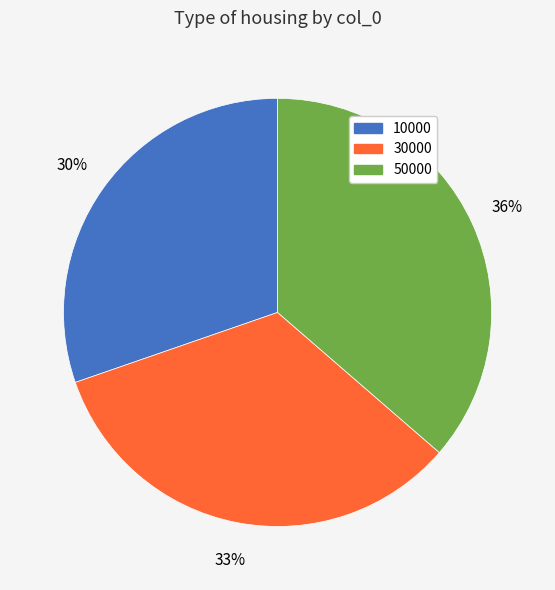

To the nearest percent, what portion does 30000 represent?

33%